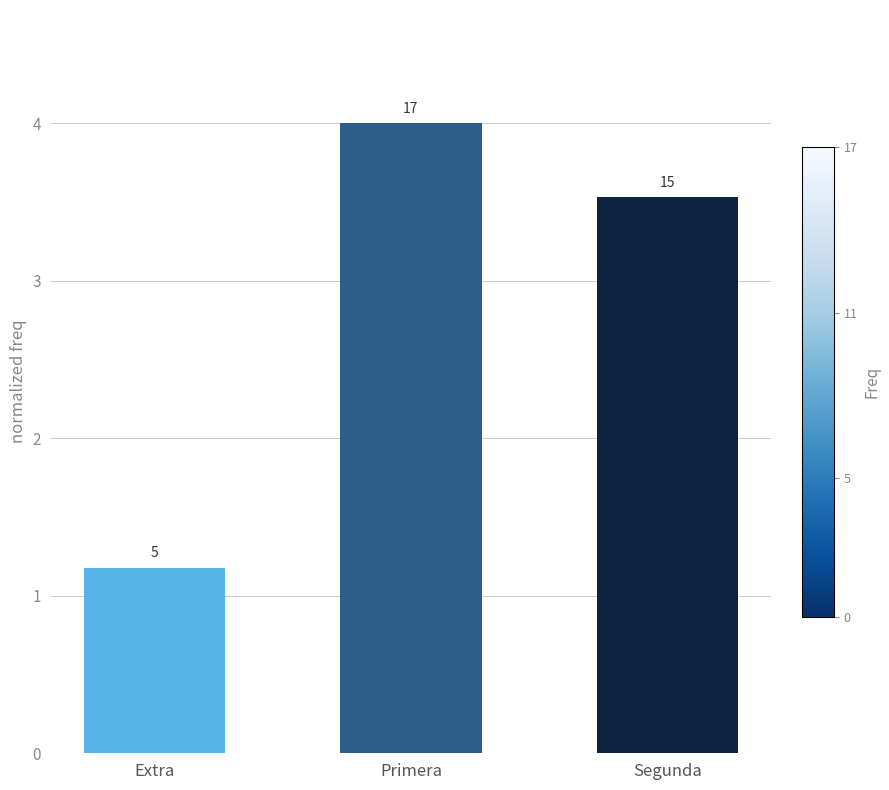

How many bars are there in total?

3